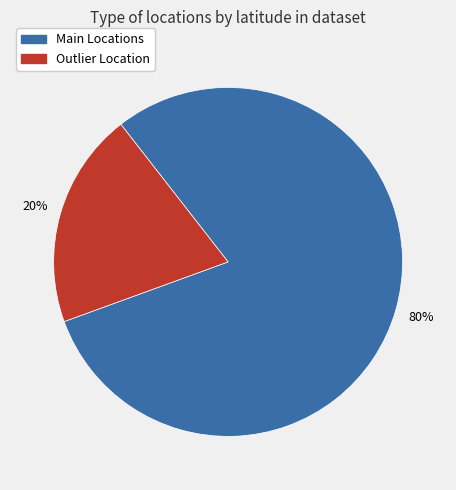

Is there any slice that represents more than half of the pie?

Yes